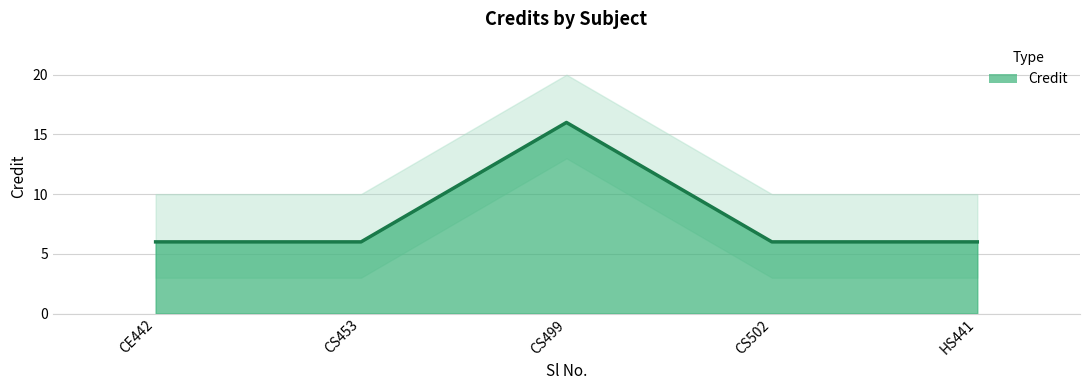

True or false: the data shows 6 at CS502.

True